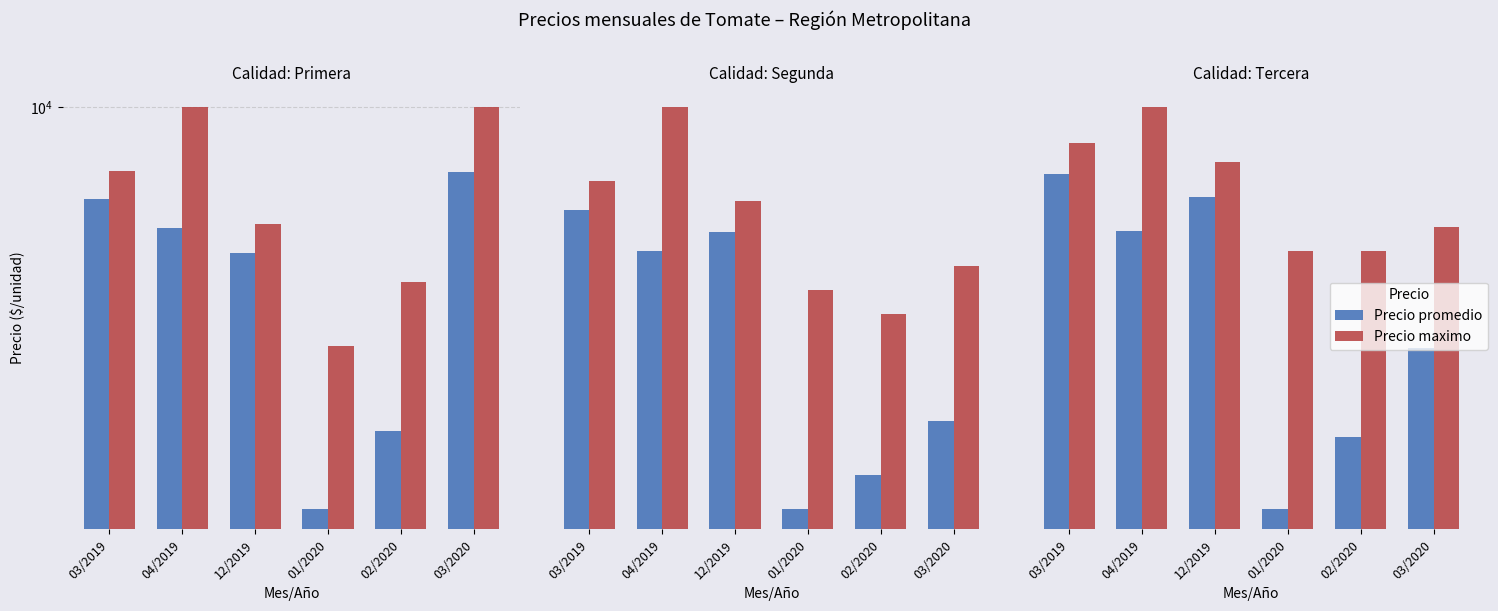

What is the value of the Precio promedio bar at the 5th from the left?

2288.1